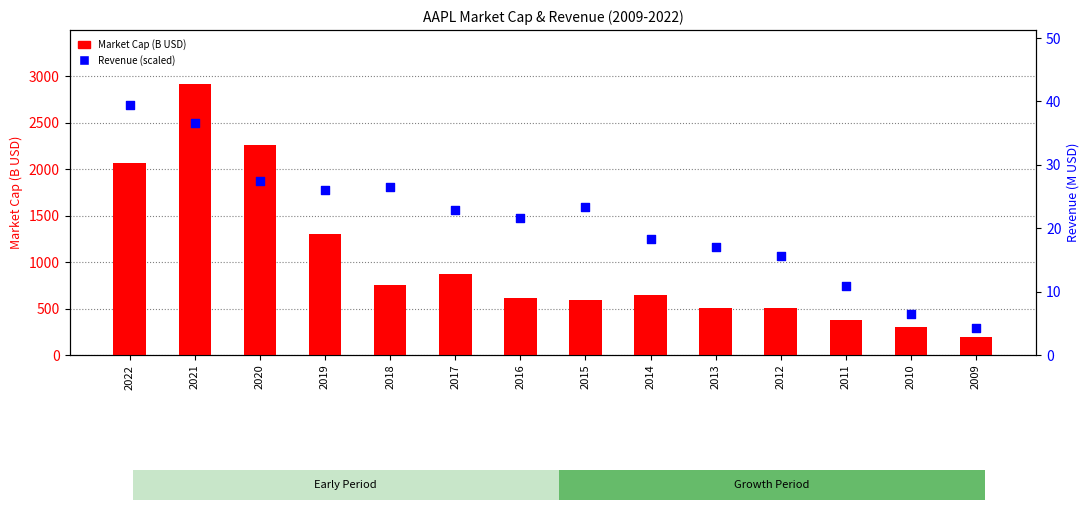

Is the value of Revenue (scaled 10k M USD) at 2019 greater than the value of Market Cap (B USD) at 2014?

No